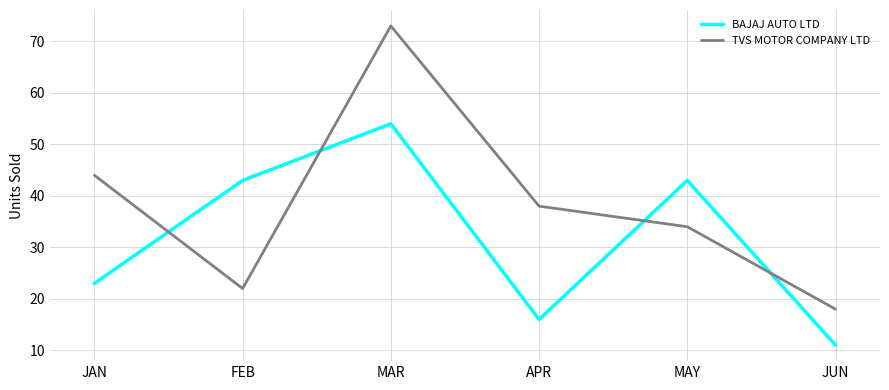

What are all the series names shown in the legend?

BAJAJ AUTO LTD, TVS MOTOR COMPANY LTD